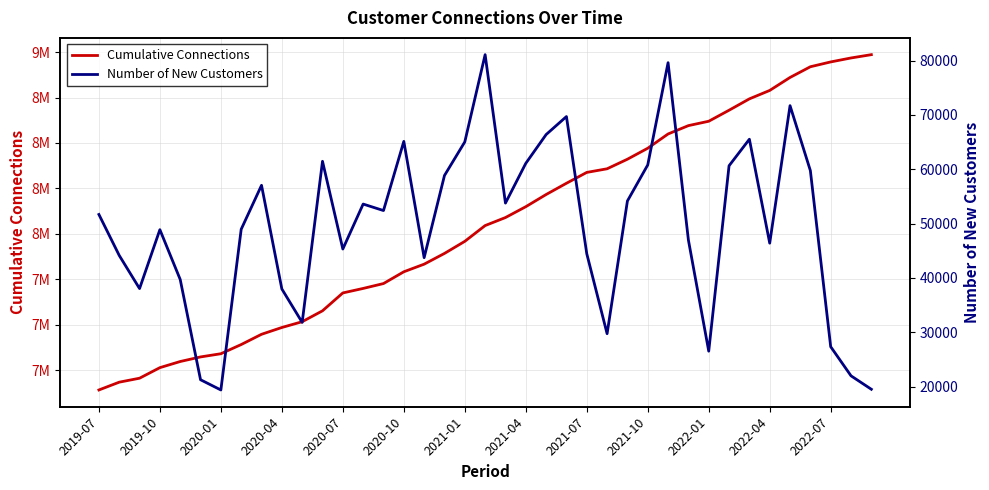

What is the difference between the maximum and minimum values in the Number of New Customers series?

61730